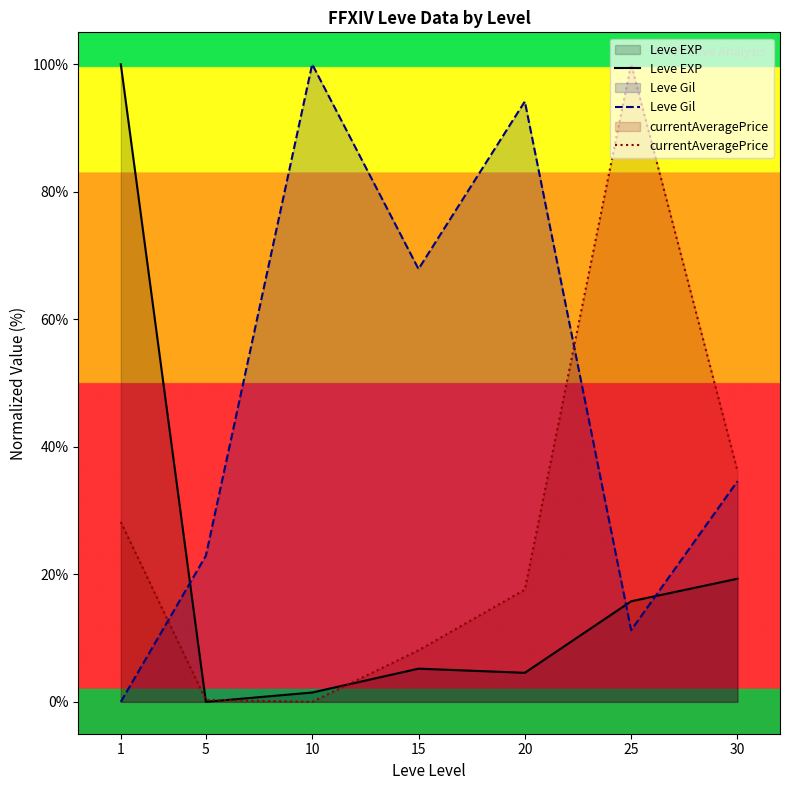

Reading left to right, extract all data points from this chart.

Leve EXP: 1=100.0	5=0.0	10=1.5	15=5.2	20=4.6	25=15.8	30=19.3
Leve Gil: 1=0.0	5=22.9	10=100.0	15=67.9	20=94.2	25=11.2	30=34.6
currentAveragePrice: 1=28.2	5=0.3	10=0.0	15=8.1	20=17.6	25=100.0	30=36.2